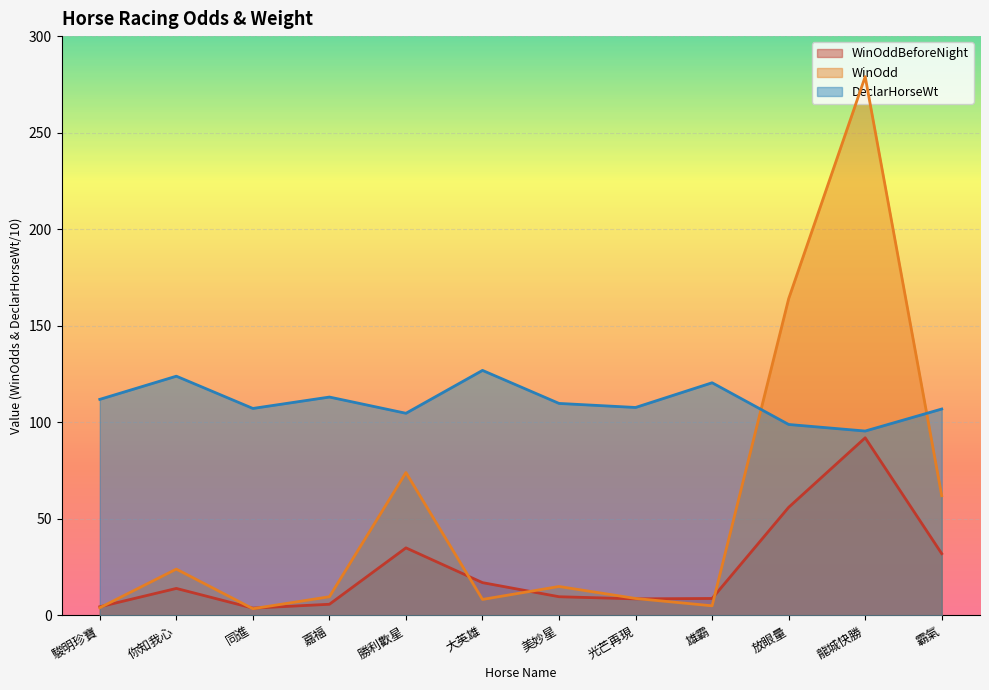

The WinOddBeforeNight series shows 6.6 at 同進. True or false?

False